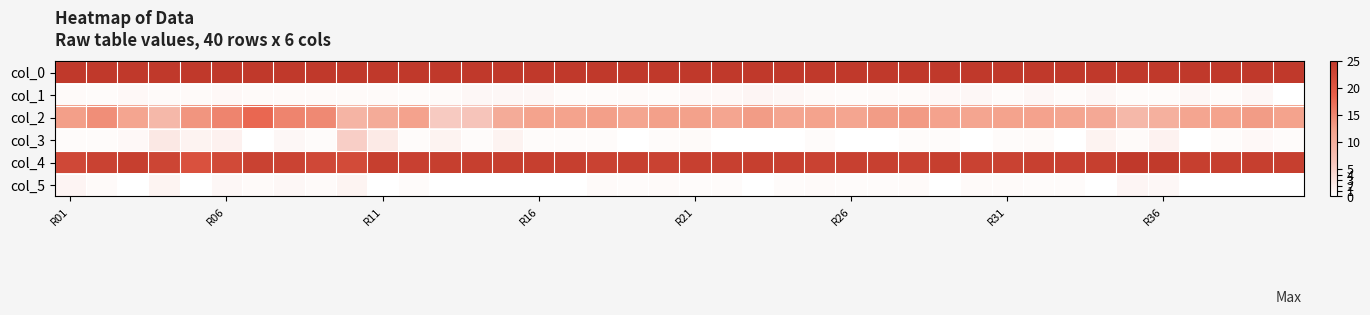

Reading left to right, list all the values displayed in this chart.

col_0: 42.5	42.3	43.0	42.5	42.5	43.0	42.5	42.5	42.5	42.5	42.5	42.8	42.5	42.8	42.8	43.0	42.8	42.8	42.5	42.7	43.0	43.0	43.0	42.8	42.5	42.8	42.5	42.5	43.0	42.8	42.8	42.8	42.8	43.0	43.7	43.7	44.2	43.8	43.2	43.0
col_1: 0.5	0.5	0.7	0.5	0.5	0.7	0.5	0.5	0.5	0.5	0.5	0.4	0.5	0.8	0.8	0.8	0.4	0.4	0.5	0.5	0.7	0.7	1.0	0.8	0.5	0.4	0.5	0.5	0.7	0.8	0.4	0.8	0.4	0.8	0.5	0.5	0.8	0.4	0.8	0.0
col_2: 12.8	14.3	12.0	8.5	13.8	15.2	18.0	15.2	14.8	9.2	10.8	12.3	5.8	6.3	10.8	12.2	12.2	12.8	12.0	12.7	12.5	12.0	13.0	12.0	12.2	12.0	13.0	13.2	12.3	12.0	12.2	12.4	12.0	11.2	8.5	10.0	12.0	12.2	13.0	12.2
col_3: 0.4	0.5	0.7	2.5	1.3	1.5	0.0	0.8	0.4	5.2	2.3	0.5	1.3	0.5	1.3	0.4	0.4	0.4	0.0	0.5	0.5	0.0	0.0	0.0	0.4	0.0	0.0	0.4	0.5	0.0	0.4	0.5	0.0	1.3	0.5	1.4	0.0	0.4	0.7	0.4
col_4: 22.5	23.5	24.0	23.0	21.0	22.2	23.5	23.2	22.5	22.0	24.0	23.7	24.0	24.0	24.0	24.0	24.0	23.5	23.8	23.5	23.8	23.8	24.0	23.8	23.5	23.8	23.8	23.5	24.0	23.5	23.5	23.8	23.7	24.0	25.0	24.8	24.0	24.0	24.0	24.0
col_5: 1.1	0.5	0.0	1.2	0.0	0.8	0.5	0.8	0.5	1.2	0.0	0.5	0.0	0.0	0.0	0.0	0.0	0.5	0.4	0.5	0.4	0.4	0.0	0.4	0.5	0.4	0.4	0.5	0.0	0.5	0.5	0.4	0.5	0.0	1.0	0.8	0.0	0.0	0.0	0.0